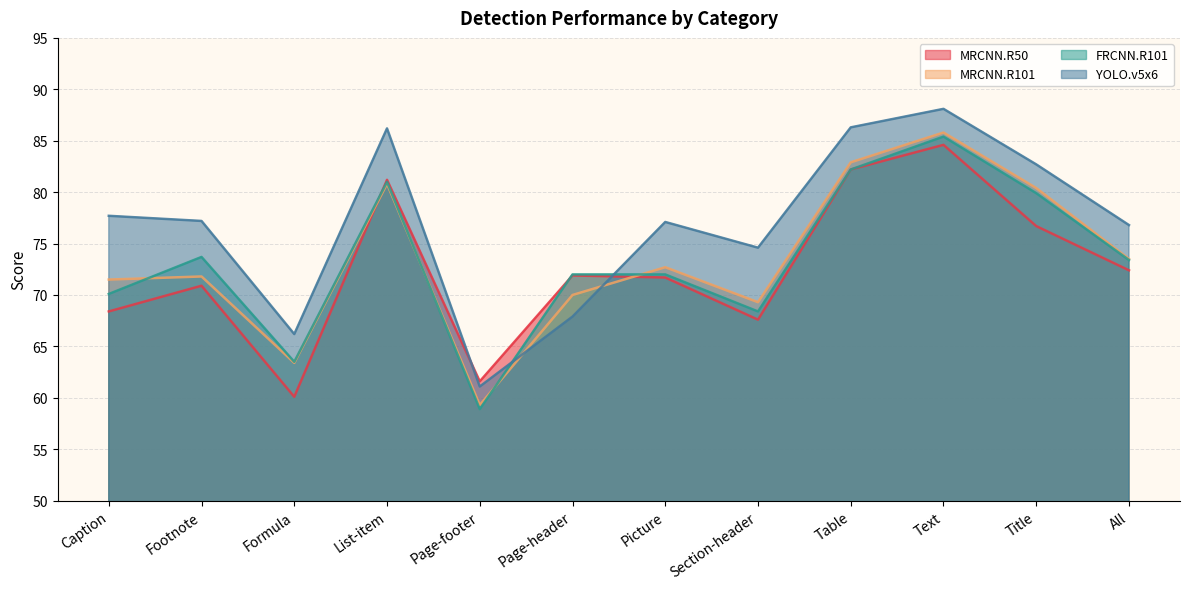

Which series ends up on top after the final intersection of FRCNN.R101 and YOLO.v5x6?

YOLO.v5x6